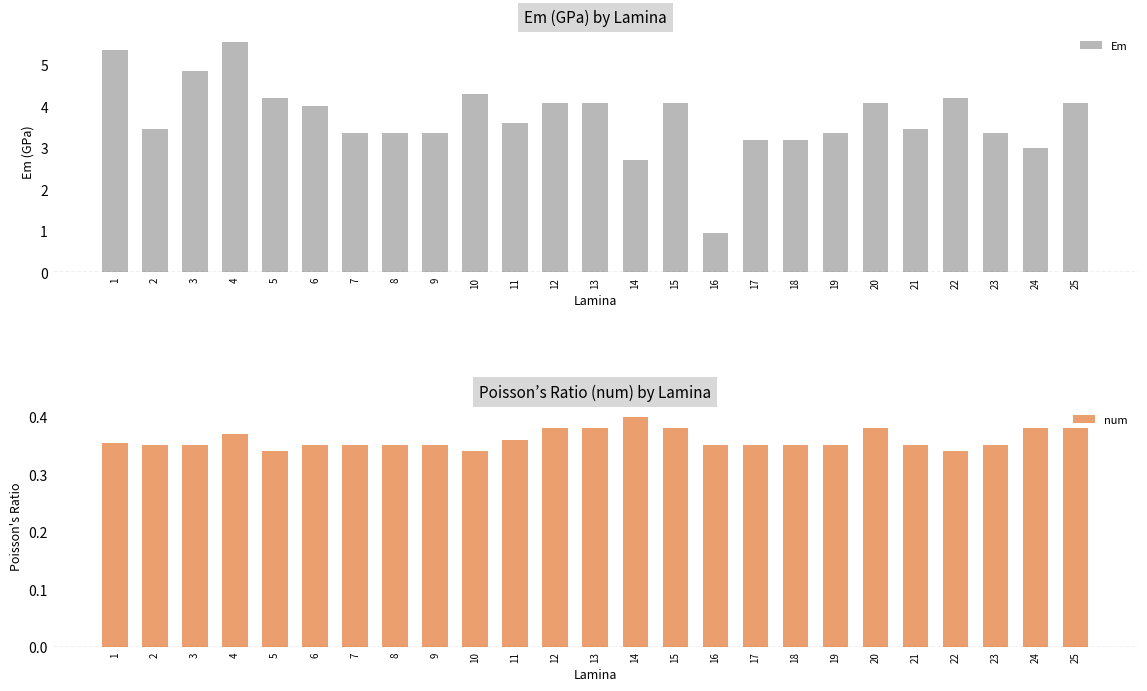

How many groups of bars are there?

25